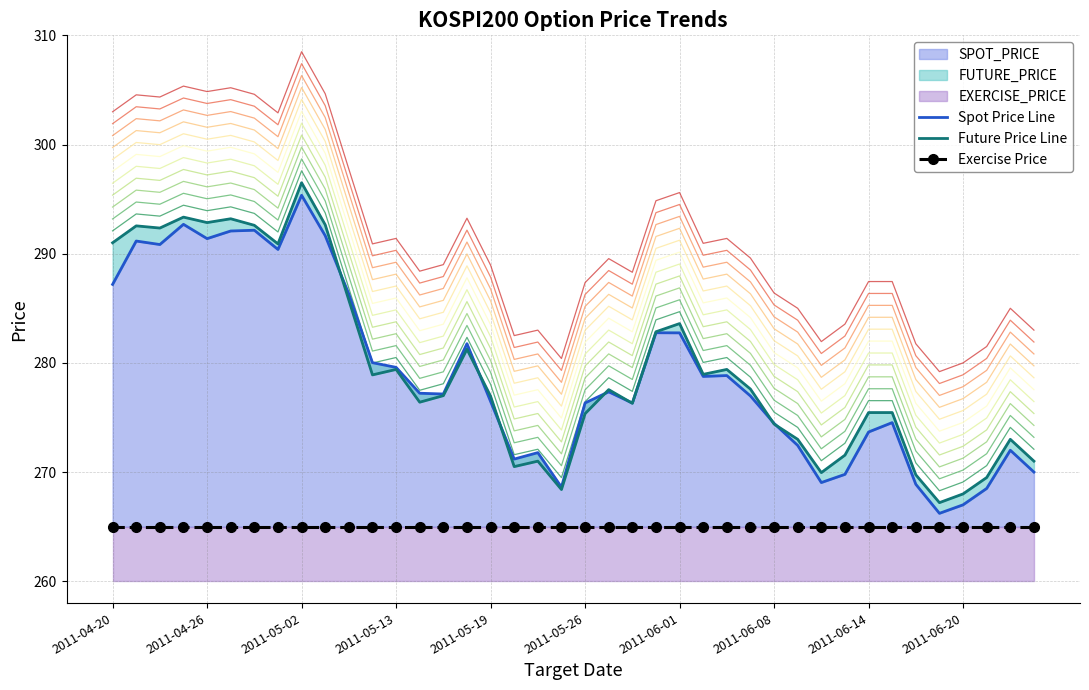

What is the average value of the Exercise Price series?

265.0